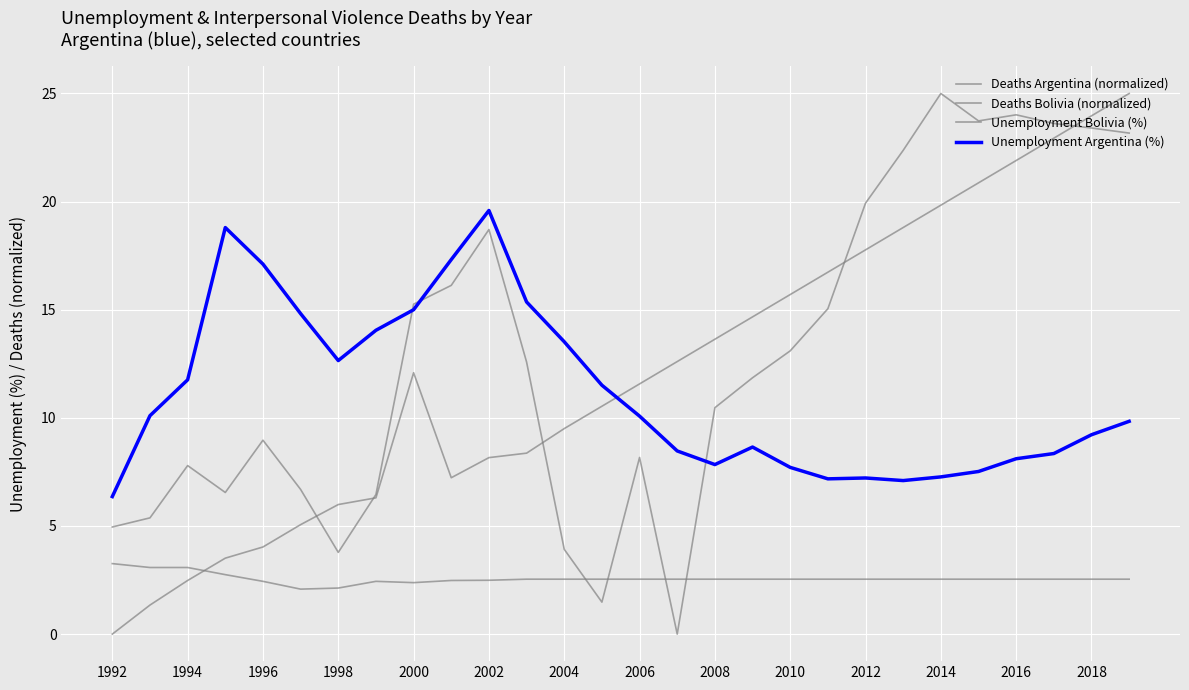

How many lines are shown in the chart?

4